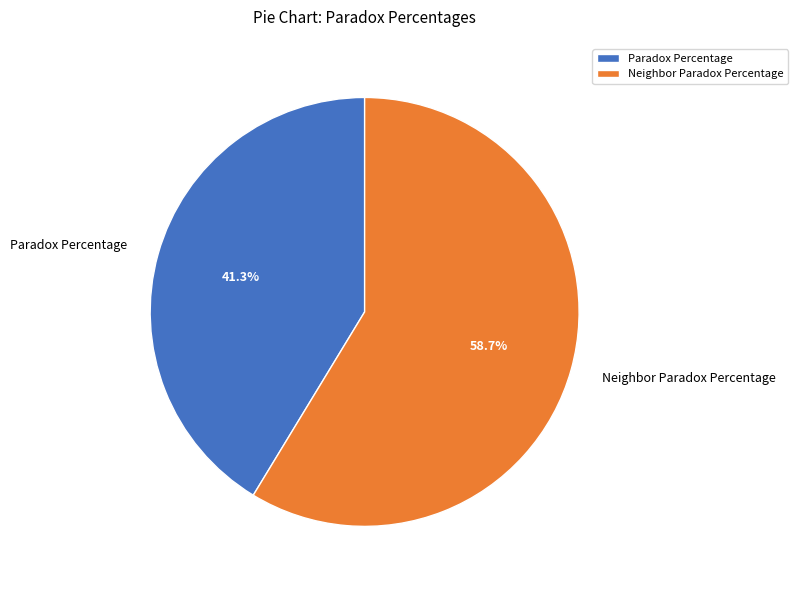

To the nearest percent, what is the difference between the largest and smallest slice percentages?

17%